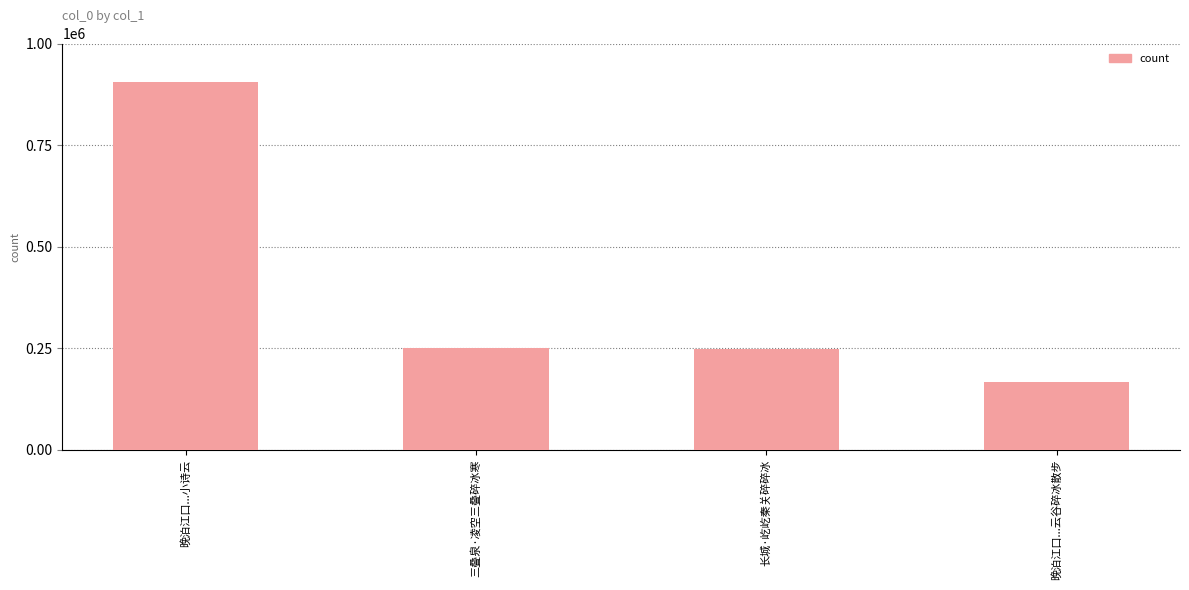

Which has a higher value, 晚泊江口...云谷碎冰散步 or 晚泊江口...小诗云?

晚泊江口...小诗云